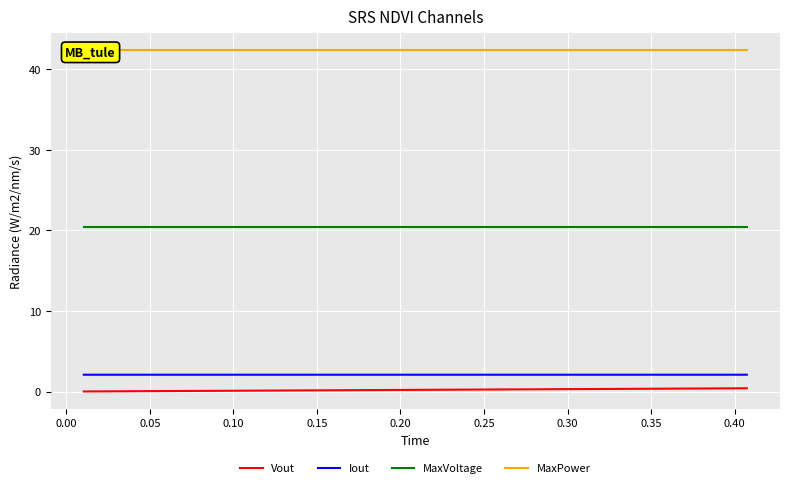

What is the minimum value for MaxVoltage?

20.5